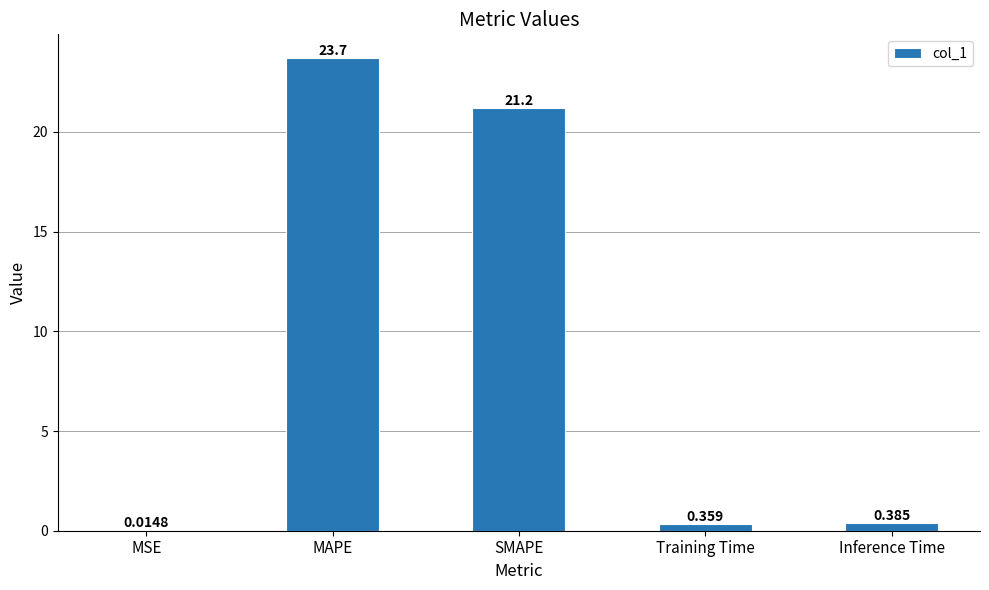

What is the ratio of the value at SMAPE to the value at MAPE?

0.9